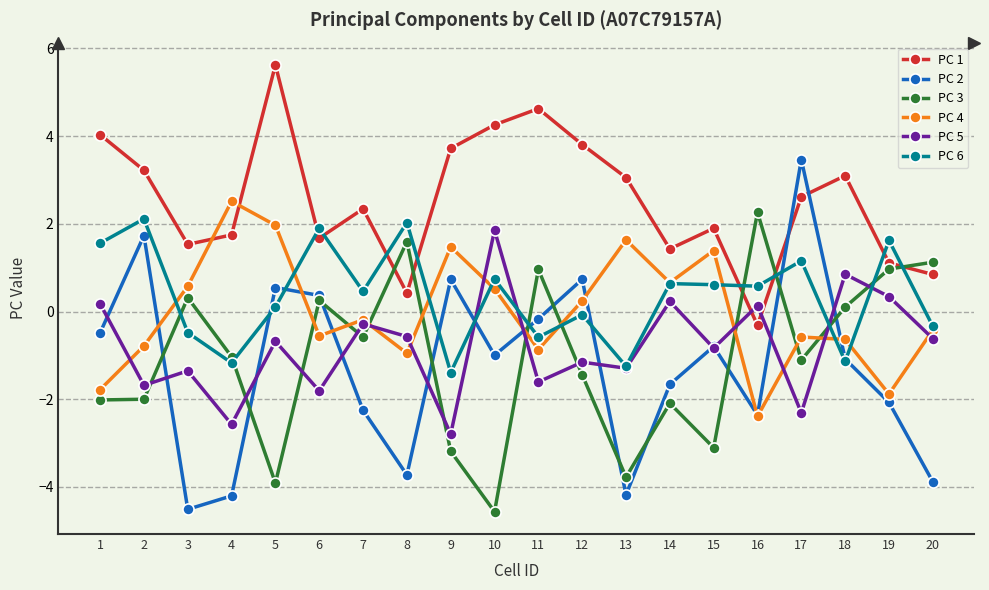

At which category does the chart reach its peak across all series?

5